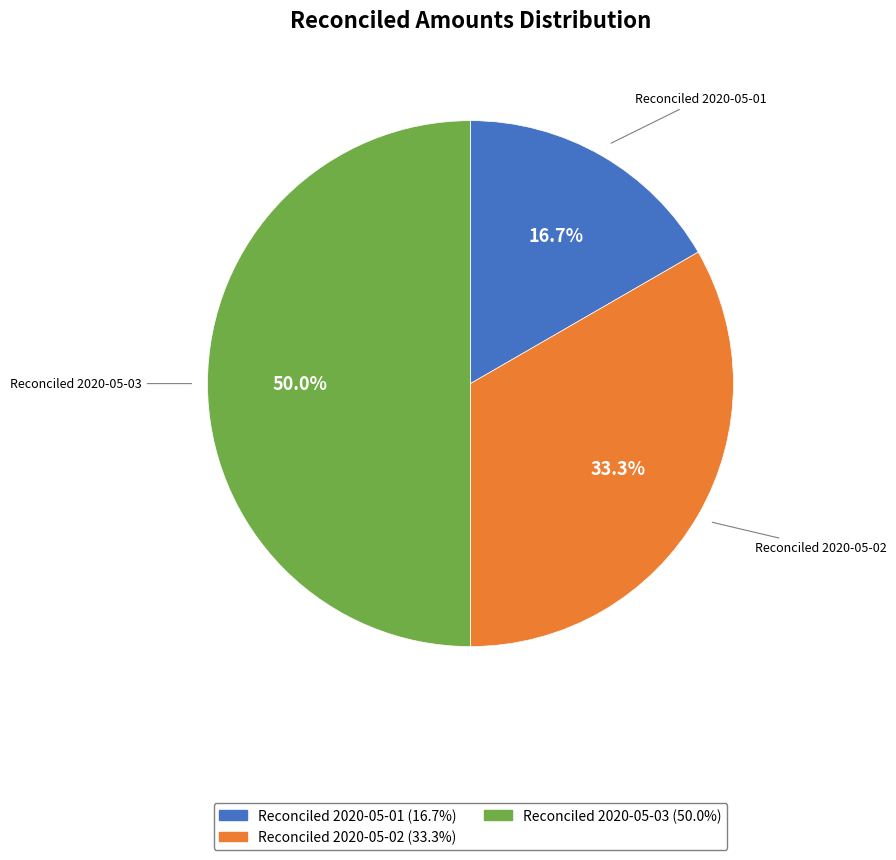

What is the ratio of the value at Reconciled 2020-05-01 to the value at Reconciled 2020-05-02?

0.5